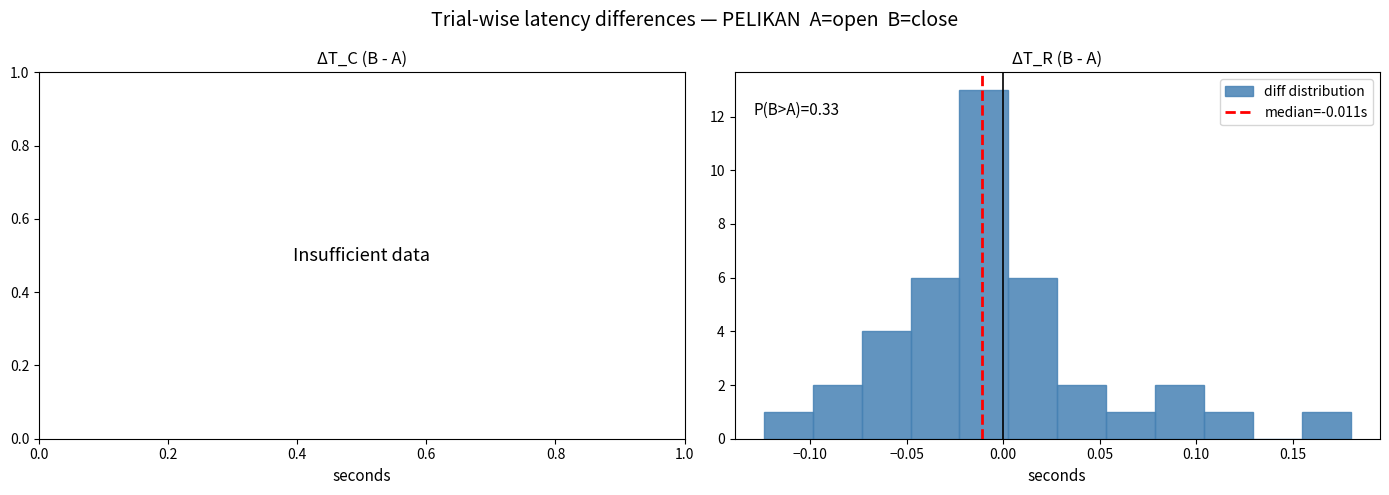

Over which range of the x-axis is the bar tallest?

-0.025 to 0.005